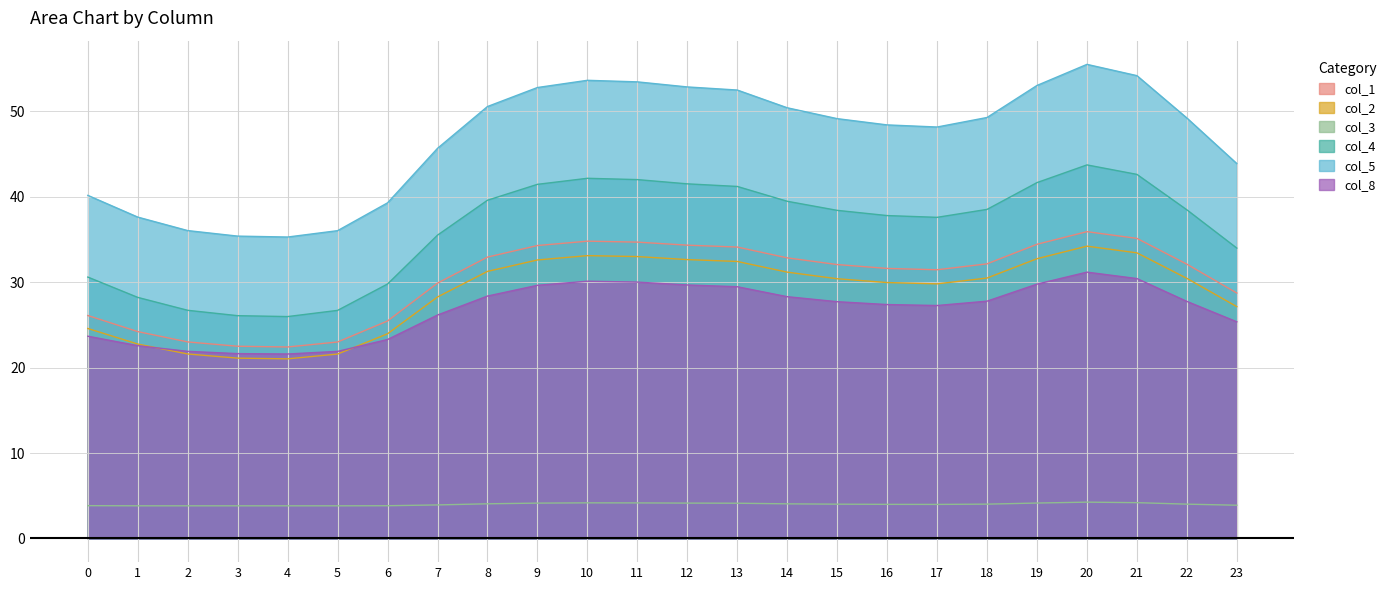

Reading left to right, extract all data points from this chart.

col_1: 26.1	24.2	23.0	22.5	22.4	23.0	25.5	29.9	32.9	34.3	34.8	34.7	34.3	34.1	32.8	32.1	31.6	31.5	32.1	34.4	35.9	35.1	32.1	28.7
col_2: 24.6	22.8	21.6	21.1	21.0	21.6	24.0	28.3	31.3	32.6	33.1	33.0	32.6	32.4	31.2	30.4	30.0	29.8	30.5	32.7	34.2	33.4	30.4	27.1
col_3: 3.8	3.8	3.8	3.8	3.8	3.8	3.8	3.9	4.1	4.1	4.2	4.2	4.1	4.1	4.0	4.0	4.0	4.0	4.0	4.1	4.2	4.2	4.0	3.9
col_4: 30.6	28.2	26.7	26.1	26.0	26.7	29.8	35.5	39.6	41.4	42.2	42.0	41.5	41.2	39.5	38.4	37.8	37.6	38.5	41.7	43.7	42.6	38.5	34.0
col_5: 40.2	37.6	36.0	35.4	35.3	36.0	39.3	45.7	50.6	52.8	53.6	53.4	52.8	52.5	50.4	49.1	48.4	48.2	49.3	53.0	55.5	54.2	49.2	43.9
col_8: 23.7	22.6	21.9	21.6	21.6	21.9	23.3	26.1	28.4	29.6	30.1	30.0	29.7	29.5	28.3	27.7	27.4	27.3	27.8	29.8	31.2	30.4	27.7	25.4